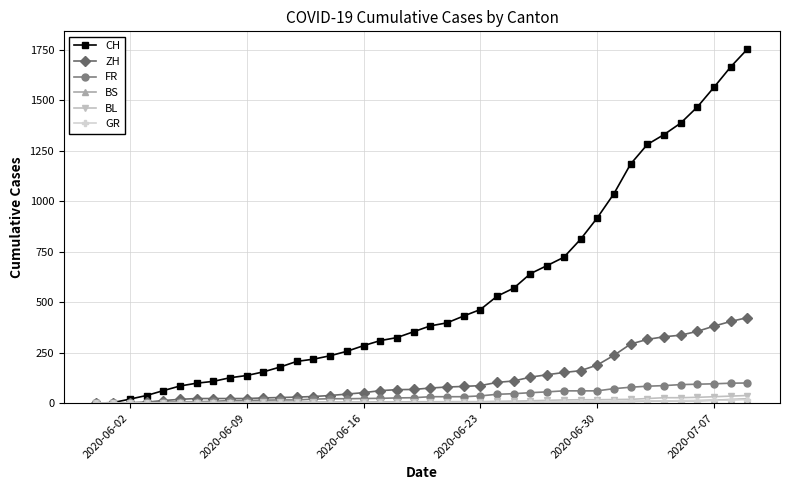

Which series has the largest total across all categories?

CH